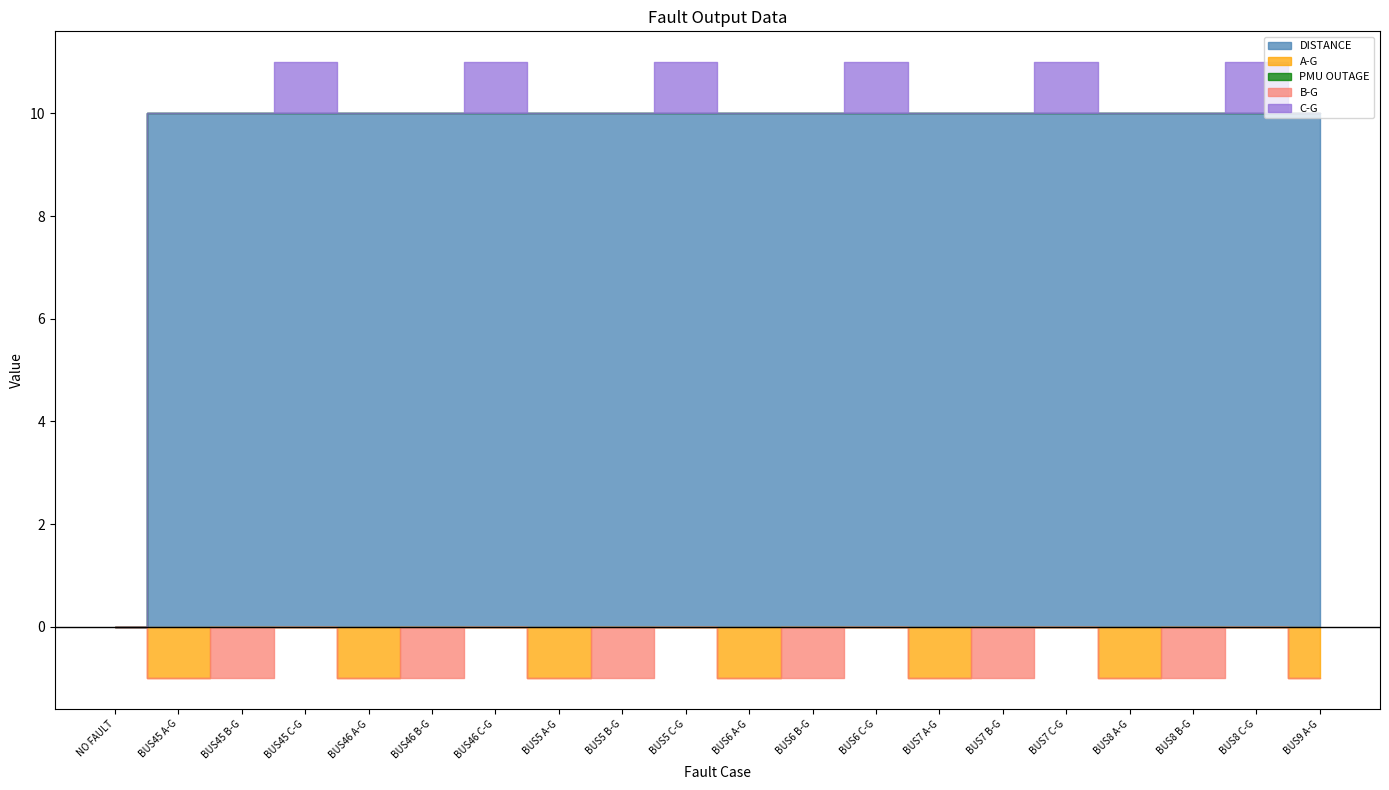

Reading left to right, what are all the values shown in this chart?

DISTANCE: 0	10	10	10	10	10	10	10	10	10	10	10	10	10	10	10	10	10	10	10
A-G: 0	1	0	0	1	0	0	1	0	0	1	0	0	1	0	0	1	0	0	1
PMU OUTAGE: 0	0	0	0	0	0	0	0	0	0	0	0	0	0	0	0	0	0	0	0
B-G: 0	0	1	0	0	1	0	0	1	0	0	1	0	0	1	0	0	1	0	0
C-G: 0	0	0	1	0	0	1	0	0	1	0	0	1	0	0	1	0	0	1	0